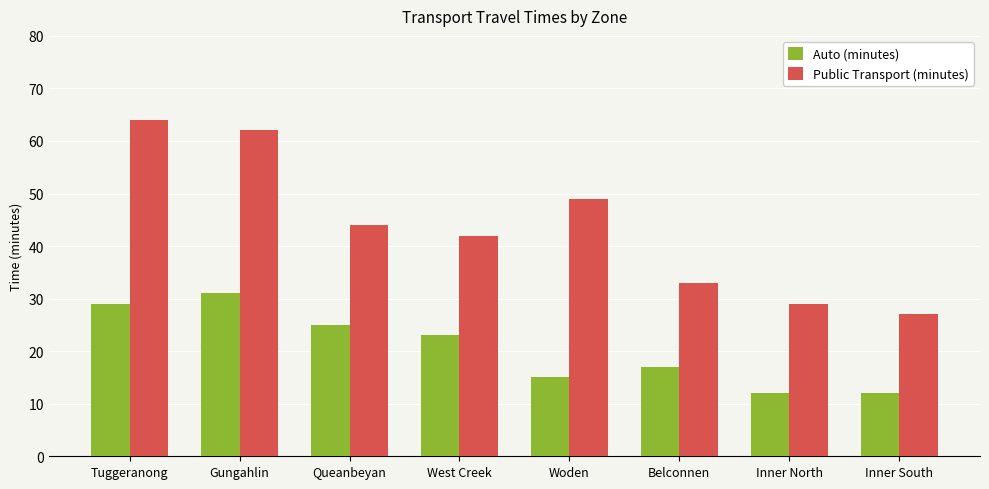

What is the difference between the Public Transport (minutes) values at West Creek and Tuggeranong?

22